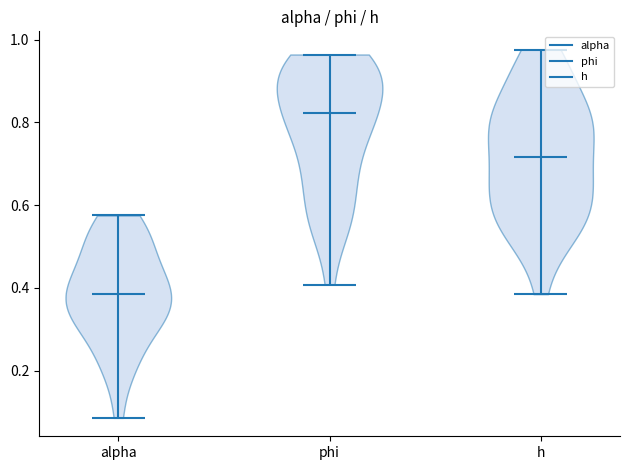

What is the highest point the violin for alpha reaches on the y-axis? The values are not printed on the chart, so give them approximately, as read against the axis.

0.58